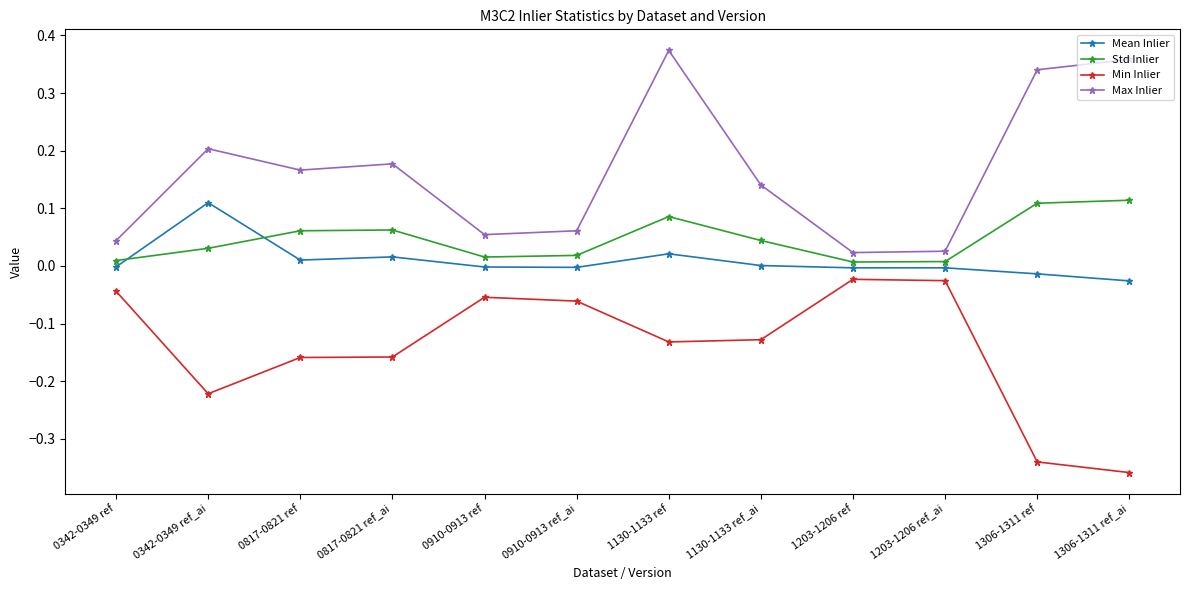

Is it true that Mean Inlier equals 0.0 at 0817-0821 ref?

True